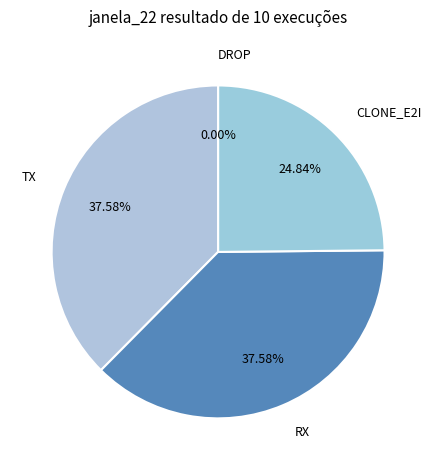

Which slice is the largest?

TX